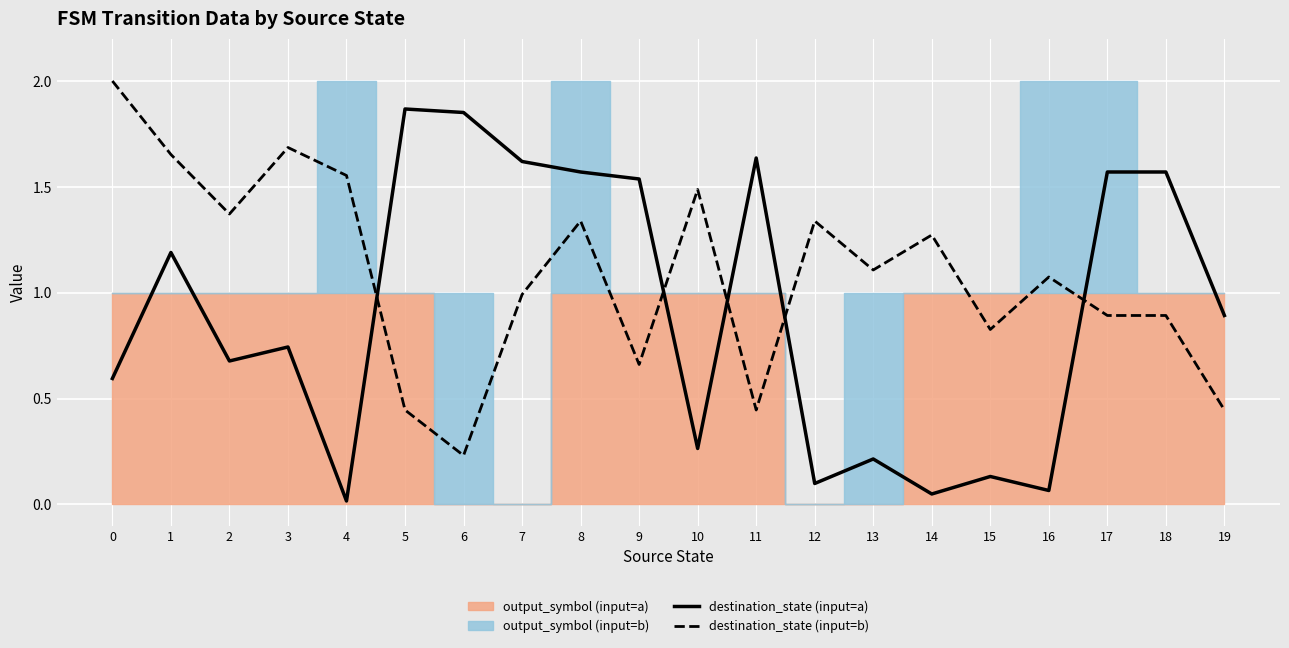

True or false: destination_state (input=b) and destination_state (input=a) intersect in this chart.

True